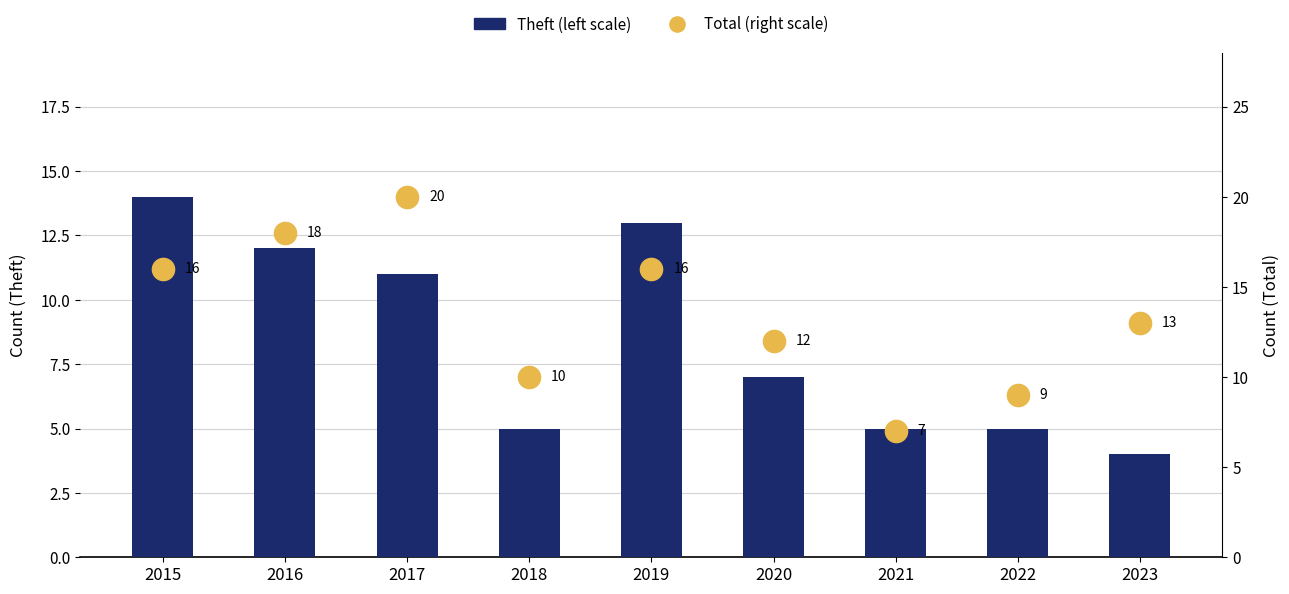

What are all the series names shown in the legend?

Theft (left scale), Total (right scale)